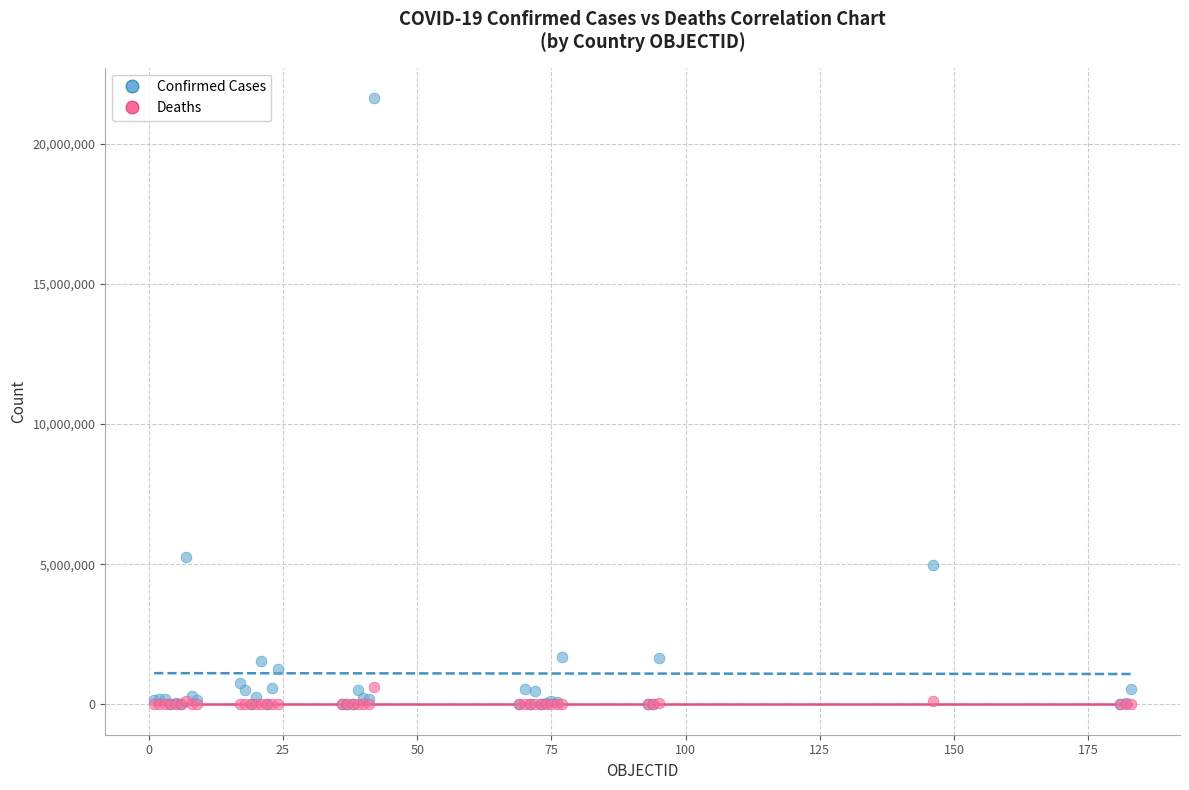

Which series has the largest Y range (max minus min)?

Confirmed Cases